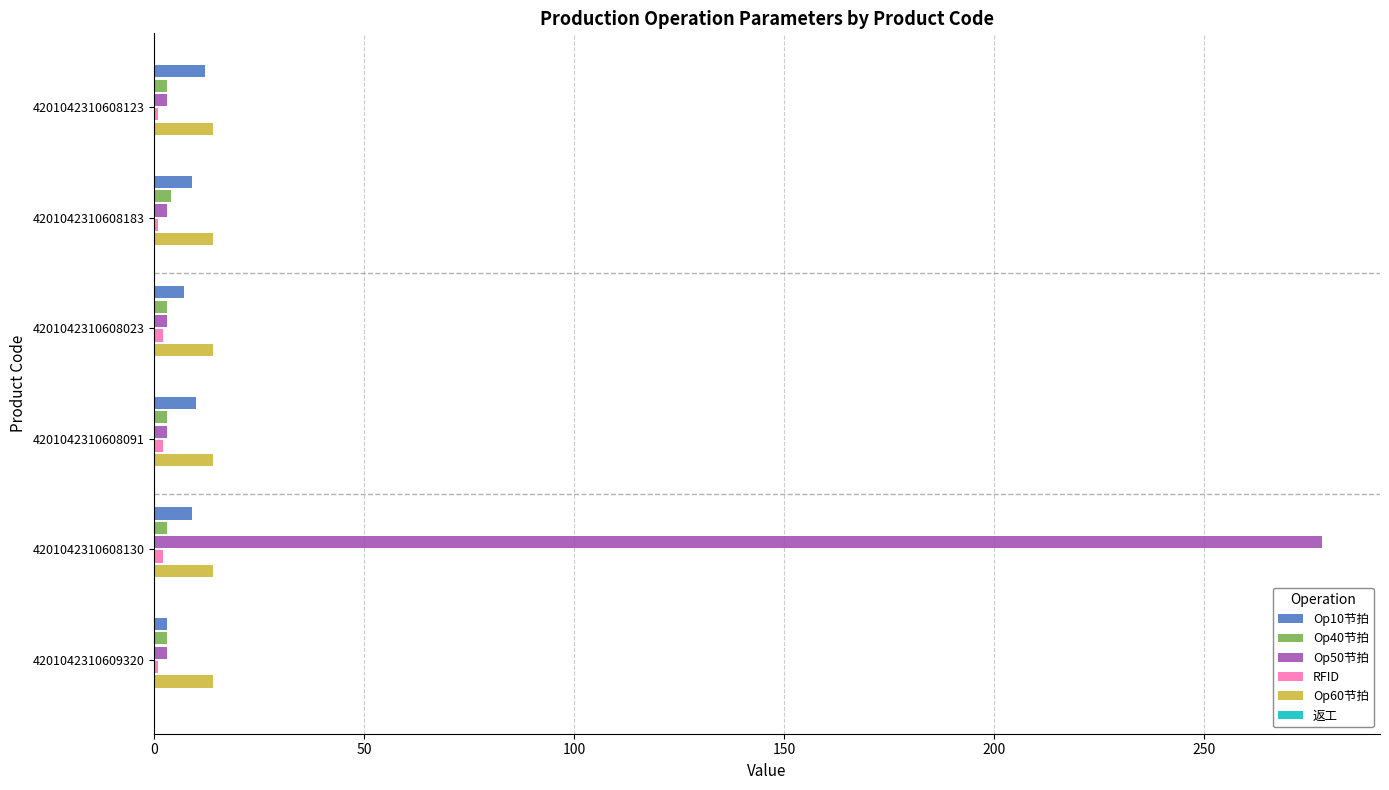

Which series has the largest total across all categories?

Op50节拍